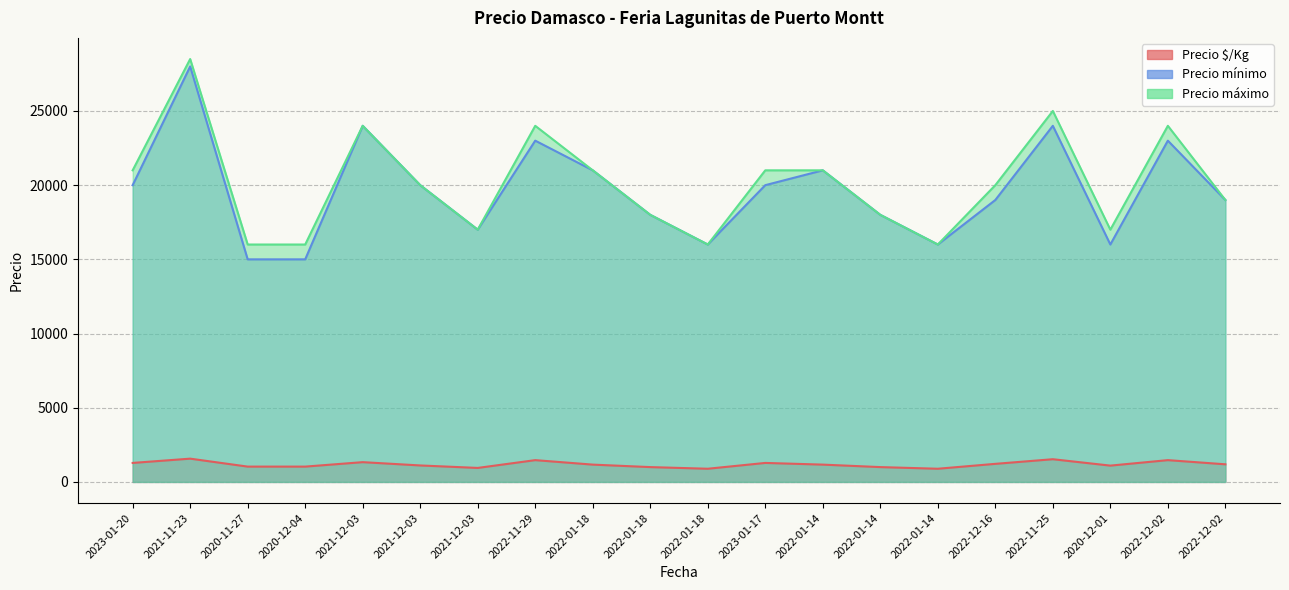

Reading left to right, what are all the values shown in this chart?

Precio $/Kg: 1281	1569	1033	1033	1333	1111	944	1469	1167	1000	889	1281	1167	1000	889	1219	1531	1100	1469	1188
Precio mínimo: 20000	28000	15000	15000	24000	20000	17000	23000	21000	18000	16000	20000	21000	18000	16000	19000	24000	16000	23000	19000
Precio máximo: 21000	28500	16000	16000	24000	20000	17000	24000	21000	18000	16000	21000	21000	18000	16000	20000	25000	17000	24000	19000